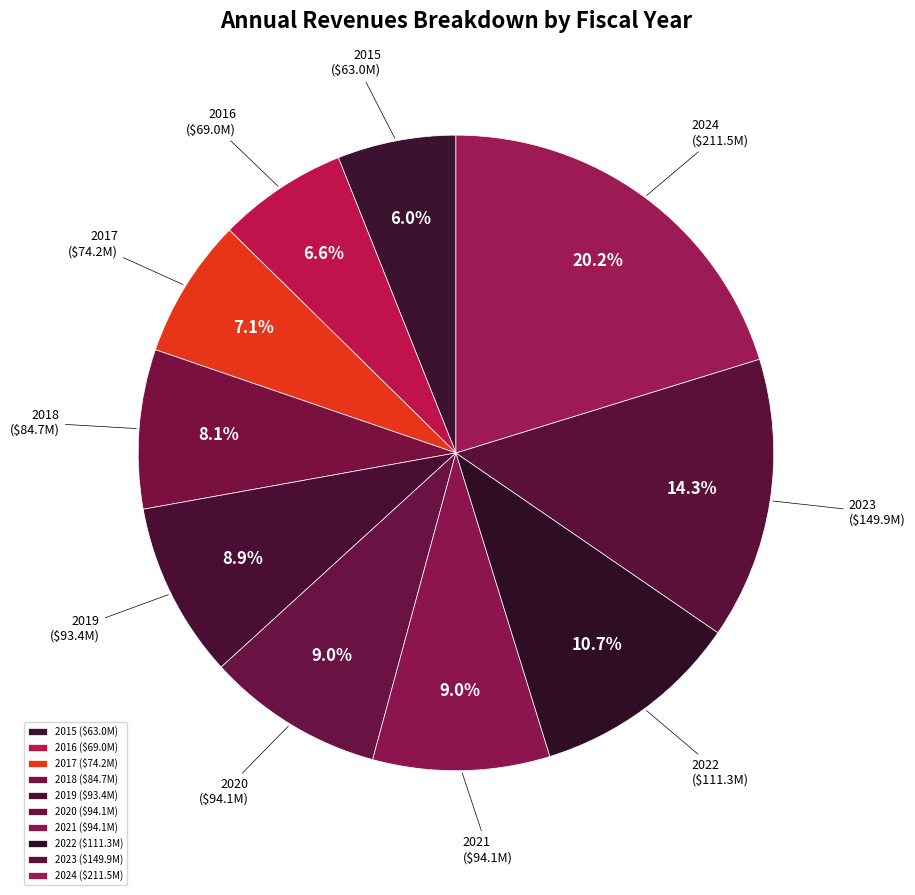

Do 2017 and 2018 together represent more than half of the pie?

No